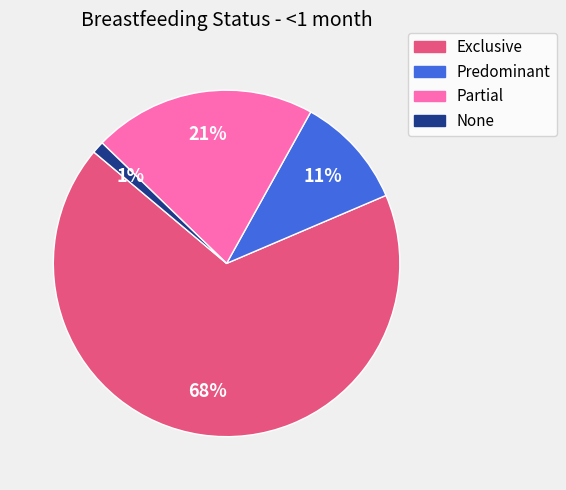

To the nearest percent, what portion does Partial represent?

21%